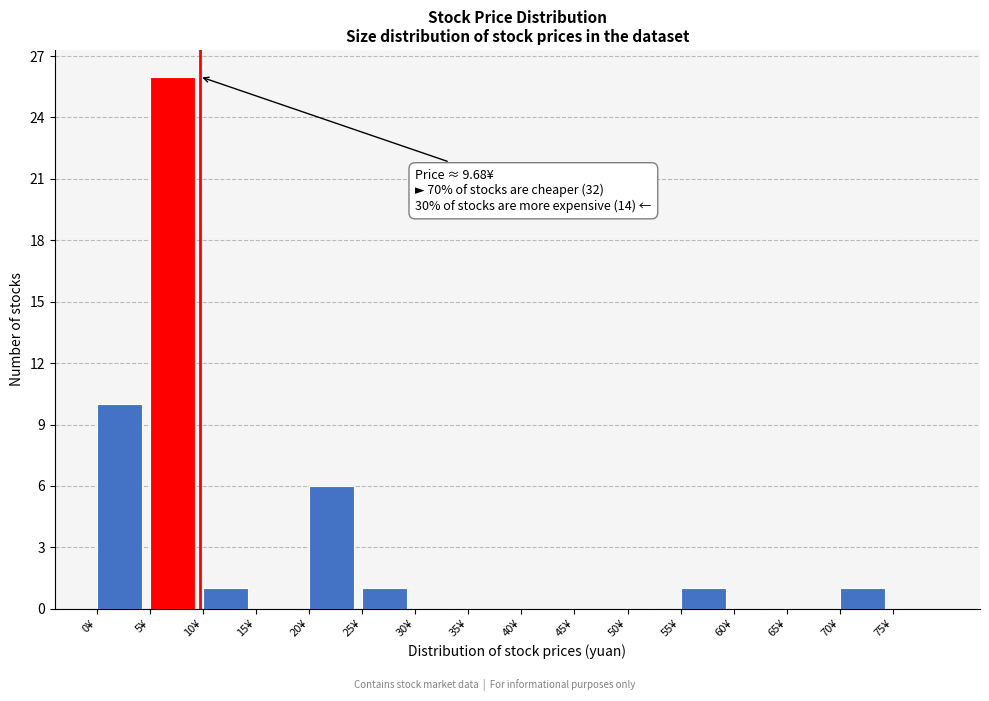

Over which range of the x-axis is the bar tallest?

5 to 10